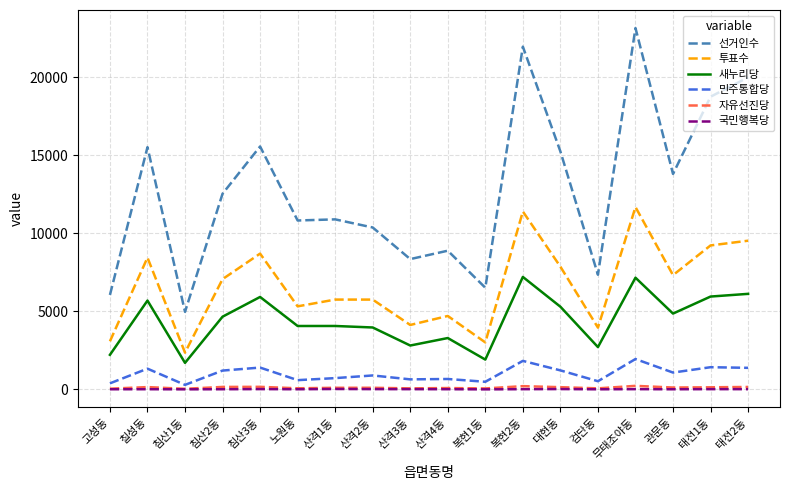

Is it true that 투표수 equals 3957 at 검단동?

True